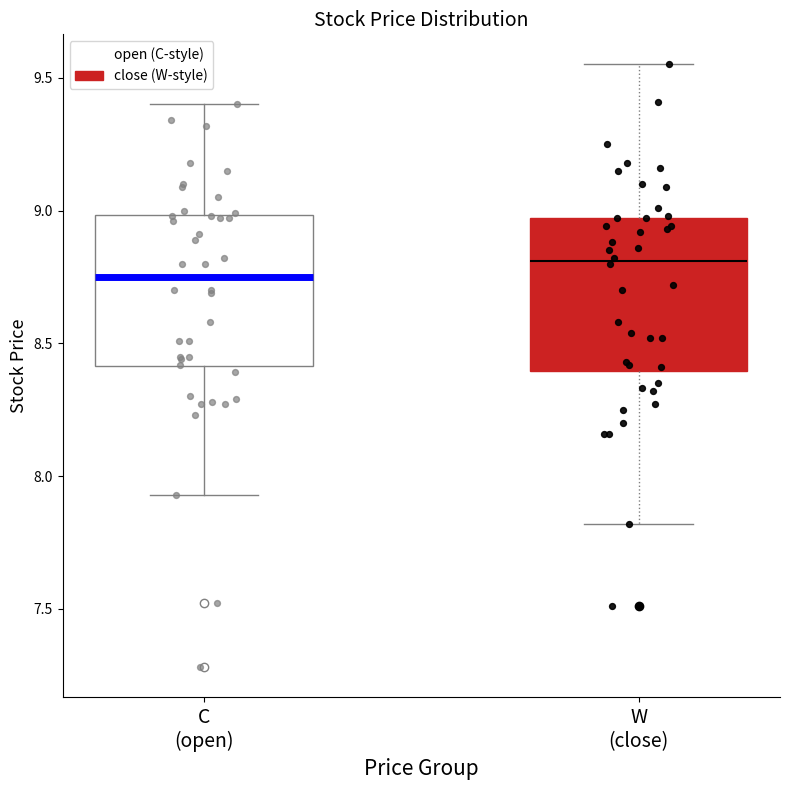

Which box has the highest median line?

W (close)